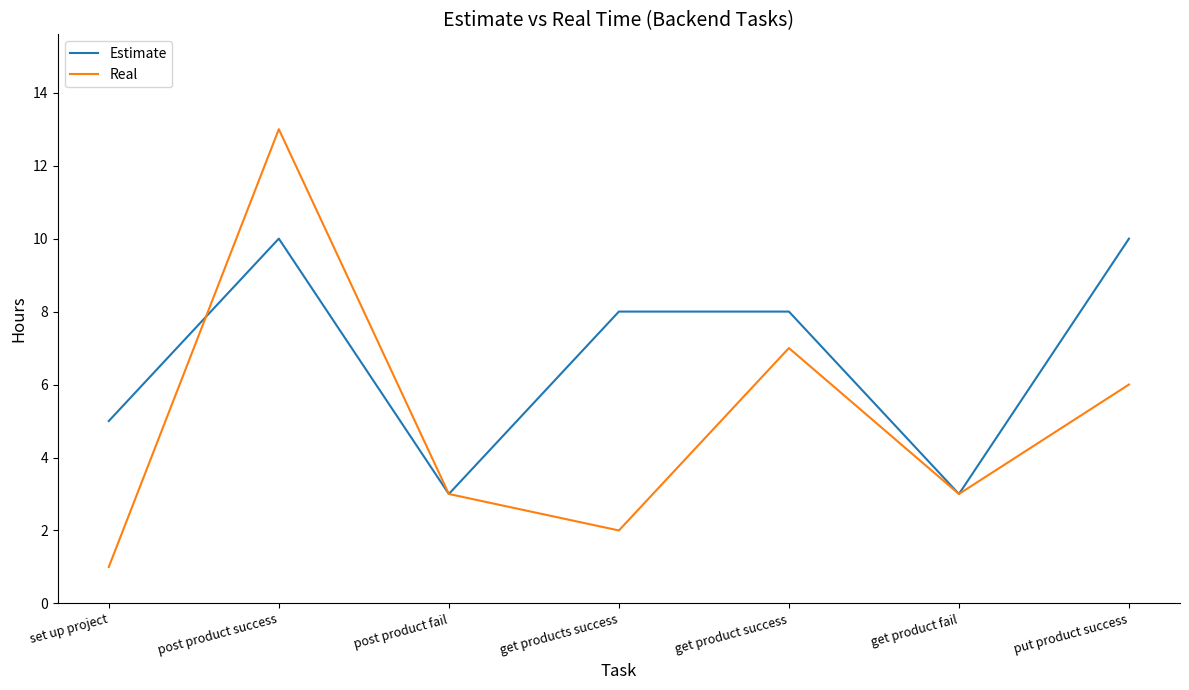

Where do Estimate and Real first cross each other?

set up project and post product success